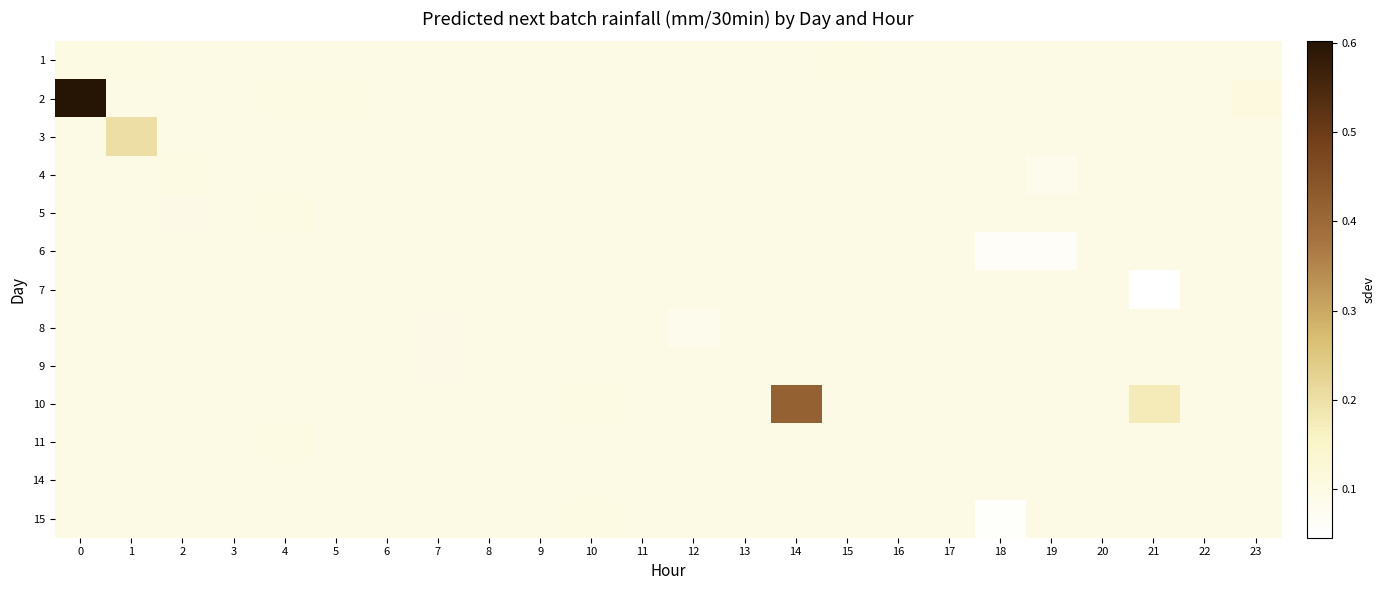

Reading left to right, transcribe all the data shown in this chart.

1: 0=0.1	1=0.1	2=0.1	3=0.1	4=0.1	5=0.1	6=0.1	7=0.1	8=0.1	9=0.1	10=0.1	11=0.1	12=0.1	13=0.1	14=0.1	15=0.1	16=0.1	17=0.1	18=0.1	19=0.1	20=0.1	21=0.1	22=0.1	23=0.1
2: 0=0.6	1=0.1	2=0.1	3=0.1	4=0.1	5=0.1	6=0.1	7=0.1	8=0.1	9=0.1	10=0.1	11=0.1	12=0.1	13=0.1	14=0.1	15=0.1	16=0.1	17=0.1	18=0.1	19=0.1	20=0.1	21=0.1	22=0.1	23=0.1
3: 0=0.1	1=0.2	2=0.1	3=0.1	4=0.1	5=0.1	6=0.1	7=0.1	8=0.1	9=0.1	10=0.1	11=0.1	12=0.1	13=0.1	14=0.1	15=0.1	16=0.1	17=0.1	18=0.1	19=0.1	20=0.1	21=0.1	22=0.1	23=0.1
4: 0=0.1	1=0.1	2=0.1	3=0.1	4=0.1	5=0.1	6=0.1	7=0.1	8=0.1	9=0.1	10=0.1	11=0.1	12=0.1	13=0.1	14=0.1	15=0.1	16=0.1	17=0.1	18=0.1	19=0.1	20=0.1	21=0.1	22=0.1	23=0.1
5: 0=0.1	1=0.1	2=0.1	3=0.1	4=0.1	5=0.1	6=0.1	7=0.1	8=0.1	9=0.1	10=0.1	11=0.1	12=0.1	13=0.1	14=0.1	15=0.1	16=0.1	17=0.1	18=0.1	19=0.1	20=0.1	21=0.1	22=0.1	23=0.1
6: 0=0.1	1=0.1	2=0.1	3=0.1	4=0.1	5=0.1	6=0.1	7=0.1	8=0.1	9=0.1	10=0.1	11=0.1	12=0.1	13=0.1	14=0.1	15=0.1	16=0.1	17=0.1	18=0.1	19=0.1	20=0.1	21=0.1	22=0.1	23=0.1
7: 0=0.1	1=0.1	2=0.1	3=0.1	4=0.1	5=0.1	6=0.1	7=0.1	8=0.1	9=0.1	10=0.1	11=0.1	12=0.1	13=0.1	14=0.1	15=0.1	16=0.1	17=0.1	18=0.1	19=0.1	20=0.1	21=0.0	22=0.1	23=0.1
8: 0=0.1	1=0.1	2=0.1	3=0.1	4=0.1	5=0.1	6=0.1	7=0.1	8=0.1	9=0.1	10=0.1	11=0.1	12=0.1	13=0.1	14=0.1	15=0.1	16=0.1	17=0.1	18=0.1	19=0.1	20=0.1	21=0.1	22=0.1	23=0.1
9: 0=0.1	1=0.1	2=0.1	3=0.1	4=0.1	5=0.1	6=0.1	7=0.1	8=0.1	9=0.1	10=0.1	11=0.1	12=0.1	13=0.1	14=0.1	15=0.1	16=0.1	17=0.1	18=0.1	19=0.1	20=0.1	21=0.1	22=0.1	23=0.1
10: 0=0.1	1=0.1	2=0.1	3=0.1	4=0.1	5=0.1	6=0.1	7=0.1	8=0.1	9=0.1	10=0.1	11=0.1	12=0.1	13=0.1	14=0.4	15=0.1	16=0.1	17=0.1	18=0.1	19=0.1	20=0.1	21=0.2	22=0.1	23=0.1
11: 0=0.1	1=0.1	2=0.1	3=0.1	4=0.1	5=0.1	6=0.1	7=0.1	8=0.1	9=0.1	10=0.1	11=0.1	12=0.1	13=0.1	14=0.1	15=0.1	16=0.1	17=0.1	18=0.1	19=0.1	20=0.1	21=0.1	22=0.1	23=0.1
14: 0=0.1	1=0.1	2=0.1	3=0.1	4=0.1	5=0.1	6=0.1	7=0.1	8=0.1	9=0.1	10=0.1	11=0.1	12=0.1	13=0.1	14=0.1	15=0.1	16=0.1	17=0.1	18=0.1	19=0.1	20=0.1	21=0.1	22=0.1	23=0.1
15: 0=0.1	1=0.1	2=0.1	3=0.1	4=0.1	5=0.1	6=0.1	7=0.1	8=0.1	9=0.1	10=0.1	11=0.1	12=0.1	13=0.1	14=0.1	15=0.1	16=0.1	17=0.1	18=0.1	19=0.1	20=0.1	21=0.1	22=0.1	23=0.1